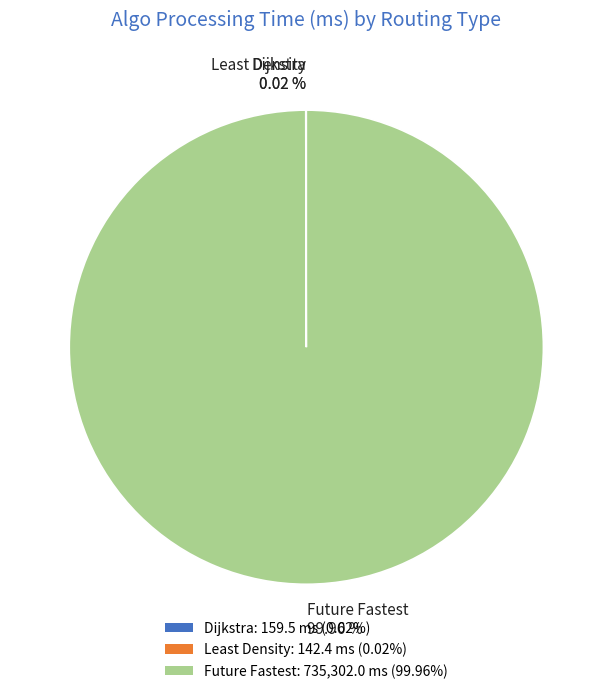

Which category has the biggest portion of the pie?

Future Fastest 99.96 %